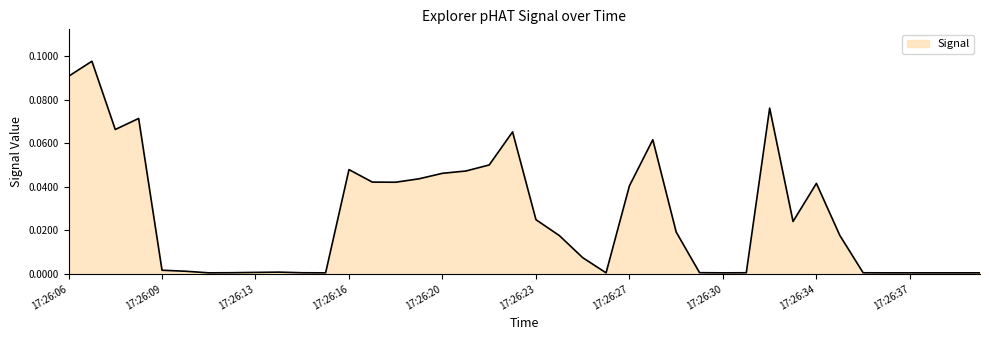

How many interior local peaks (higher than both neighbors) does the data have?

8